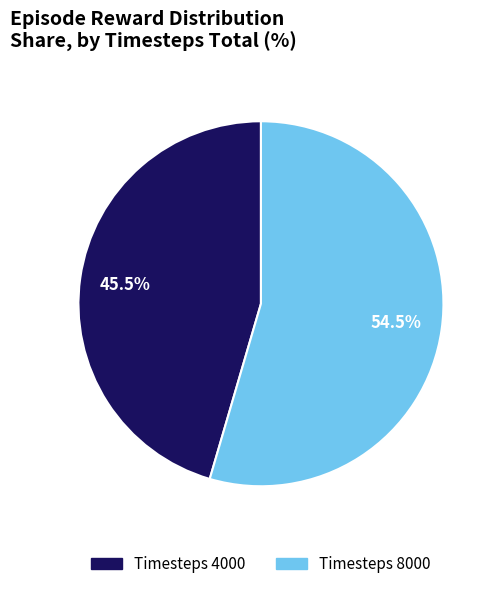

Does any single category account for the majority?

Yes